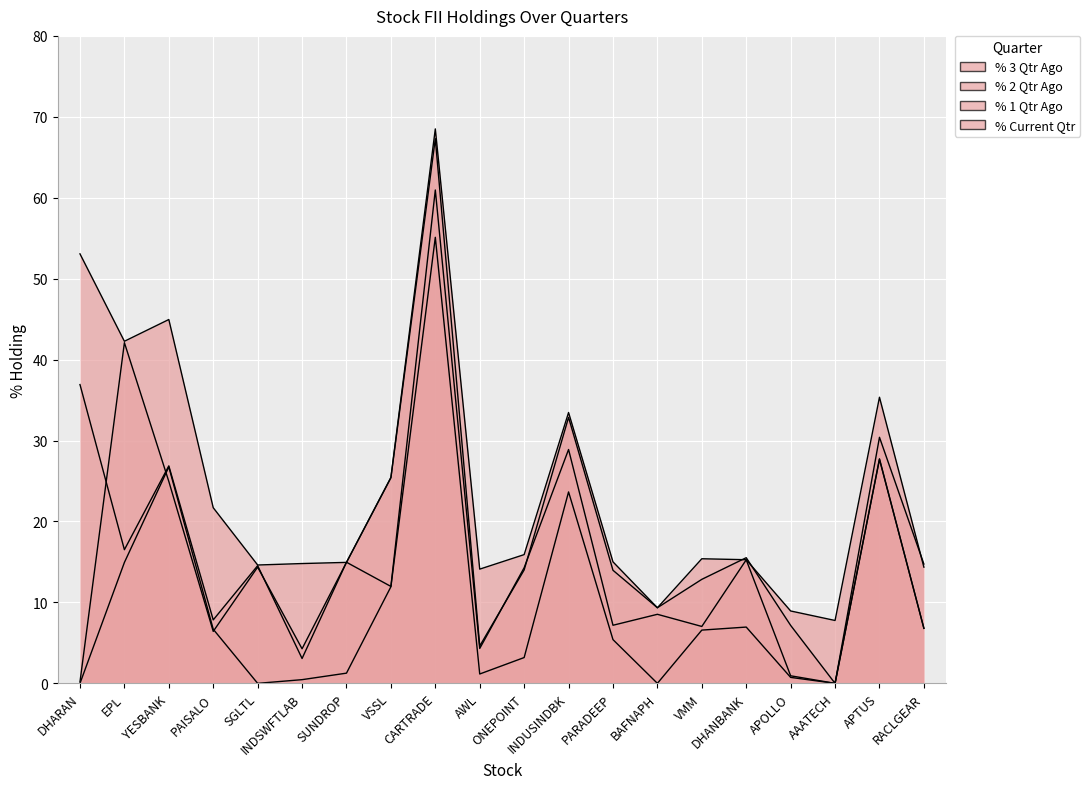

The value of % 3 Qtr Ago at VMM is 9.0. True or false?

False